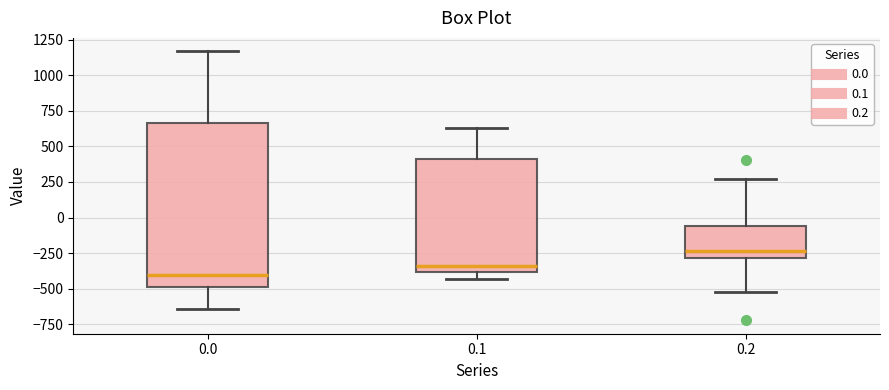

Reading left to right, read every box against the y-axis: the position of its median line, the range the box covers, and the ends of its whiskers. The values are not printed on the chart, so give them approximately, as read against the axis.

0.0: median -400, box -500 to 650, whiskers -650 to 1150
0.1: median -350, box -400 to 400, whiskers -450 to 650
0.2: median -250, box -300 to -50, whiskers -500 to 250